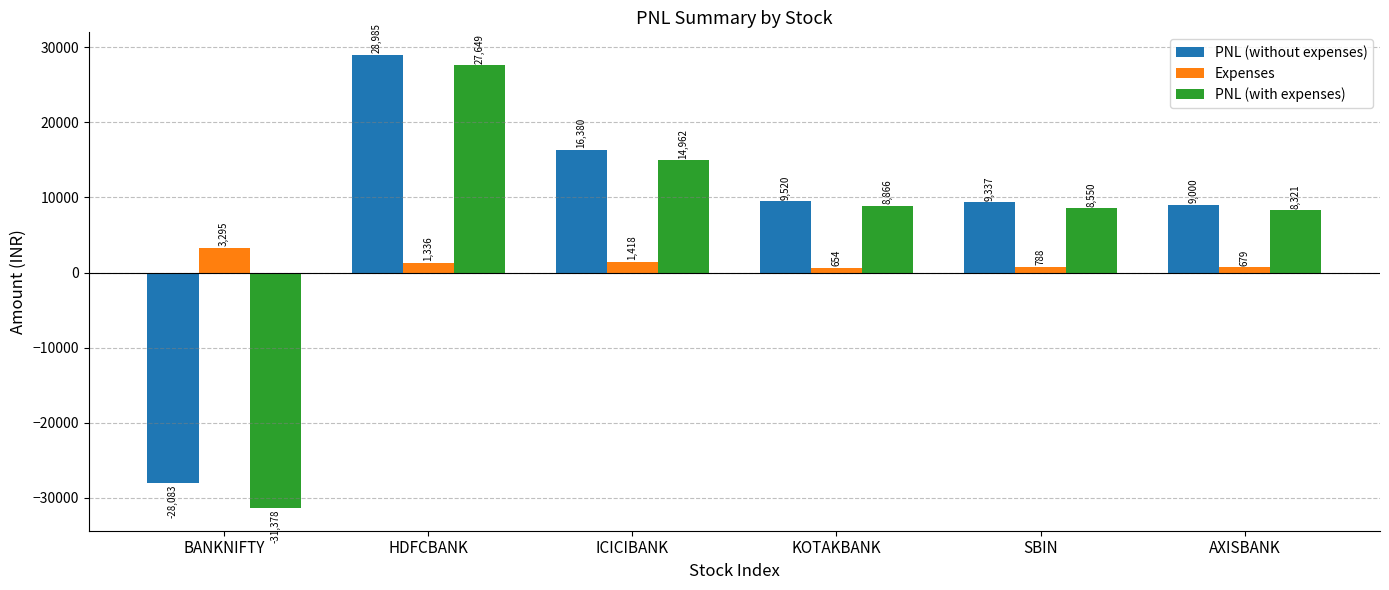

Rank the series at HDFCBANK from highest to lowest value.

PNL (without expenses), PNL (with expenses), Expenses